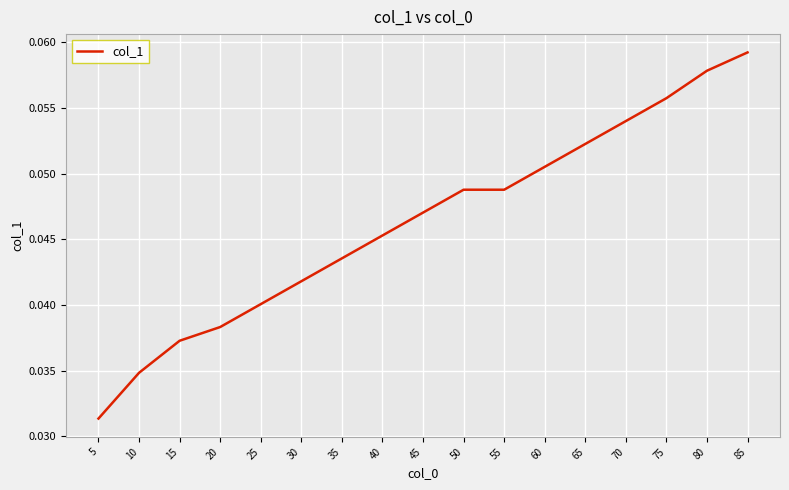

Where is the data nearest to the value 0?

5